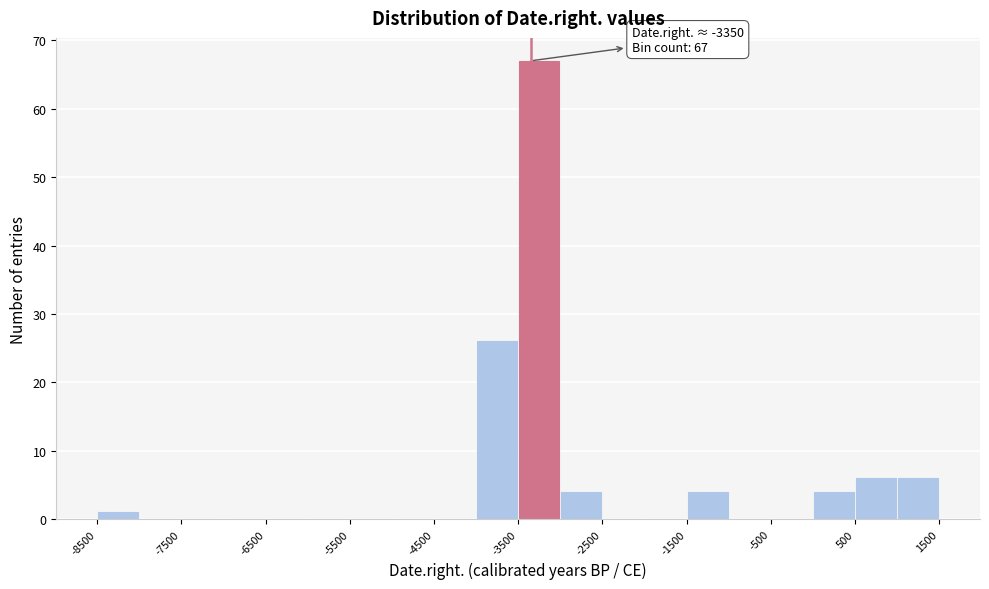

Which range on the x-axis has the tallest bar?

-3500 to -3000